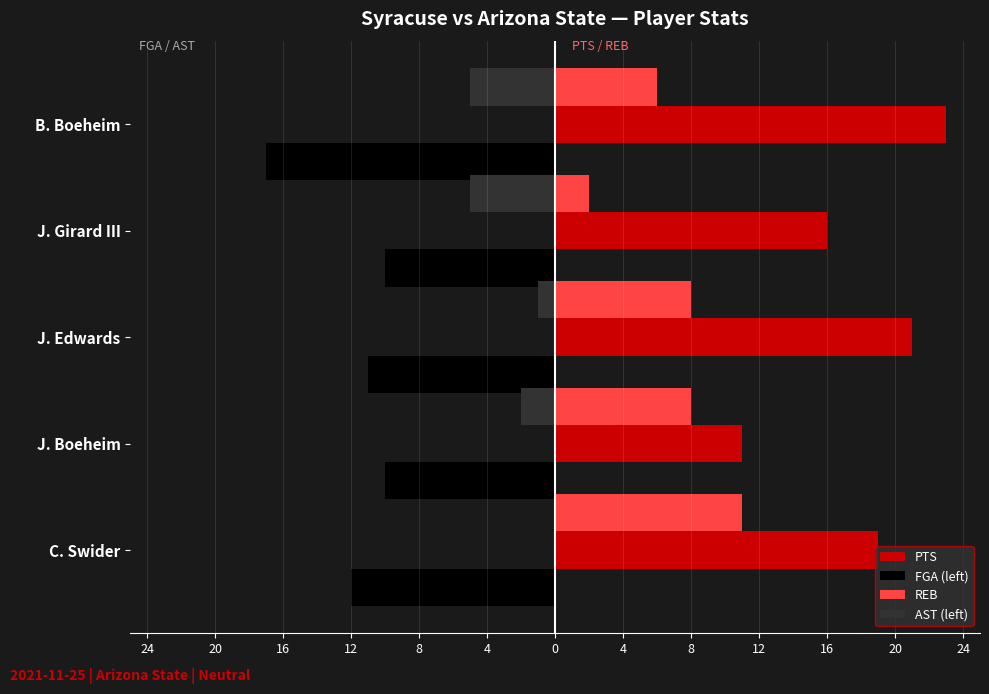

What is the value of the PTS bar at the 2nd from the left?

11